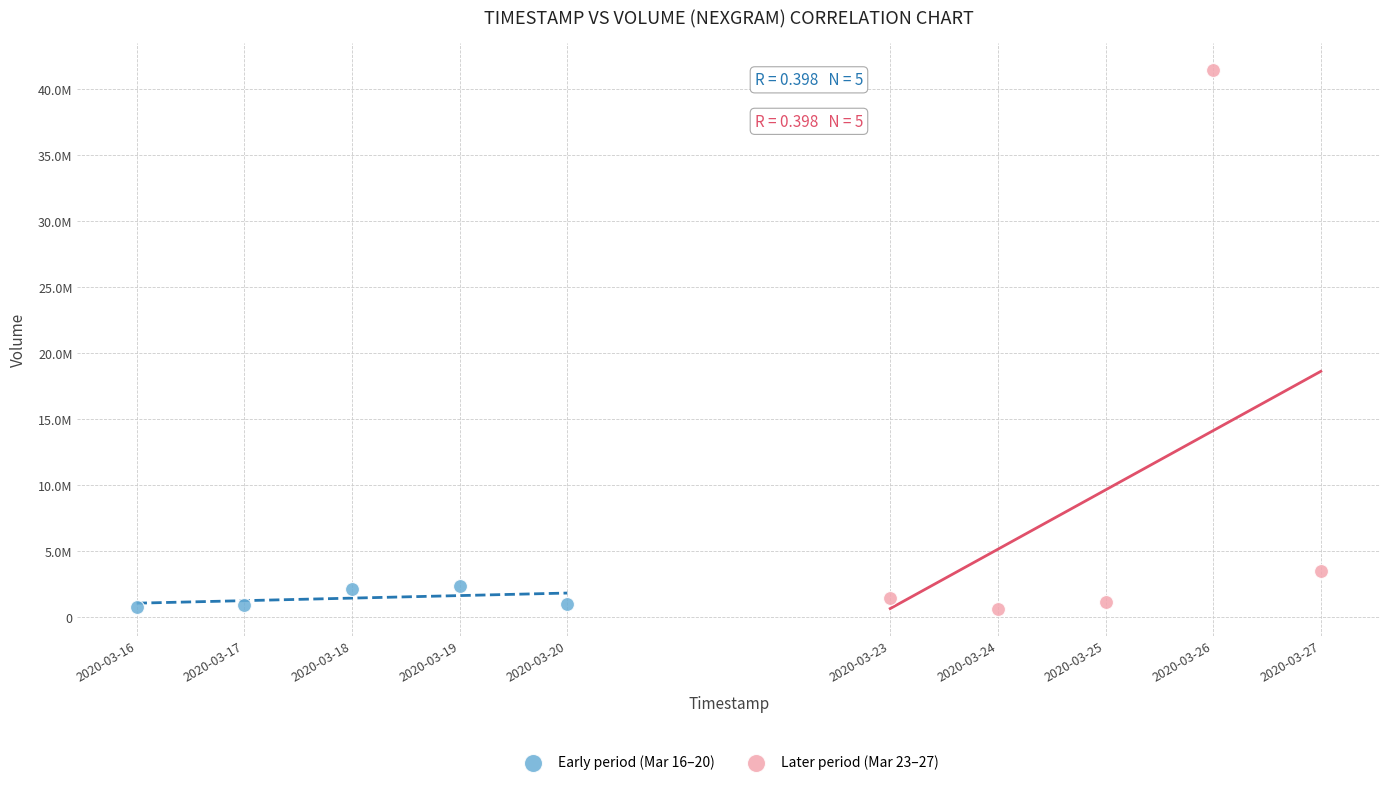

Which series contains the highest Y value?

Later period (Mar 23–27)